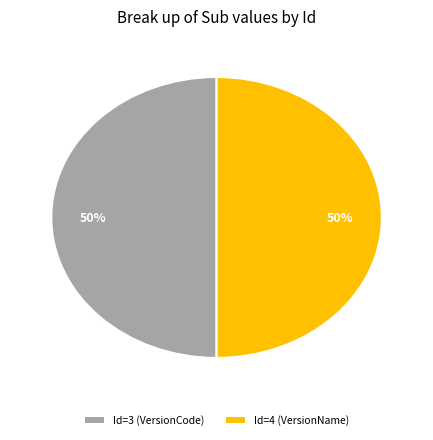

To the nearest percent, what is the average slice percentage?

50%